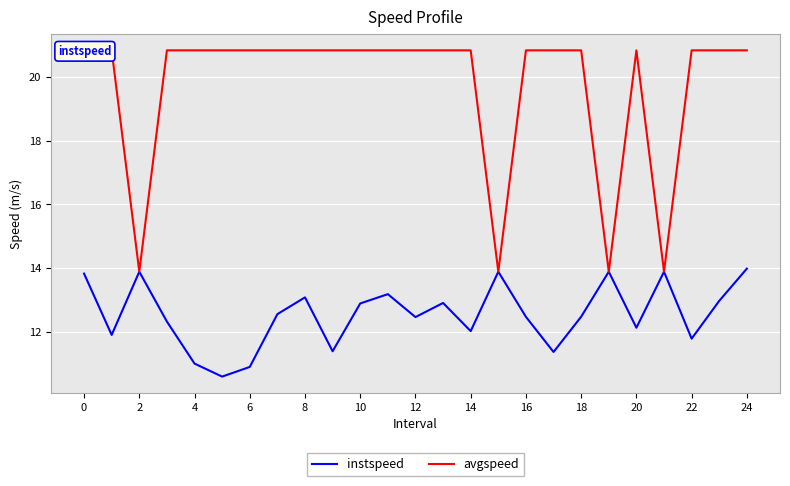

List the series in order of their peak value, lowest first.

instspeed, avgspeed